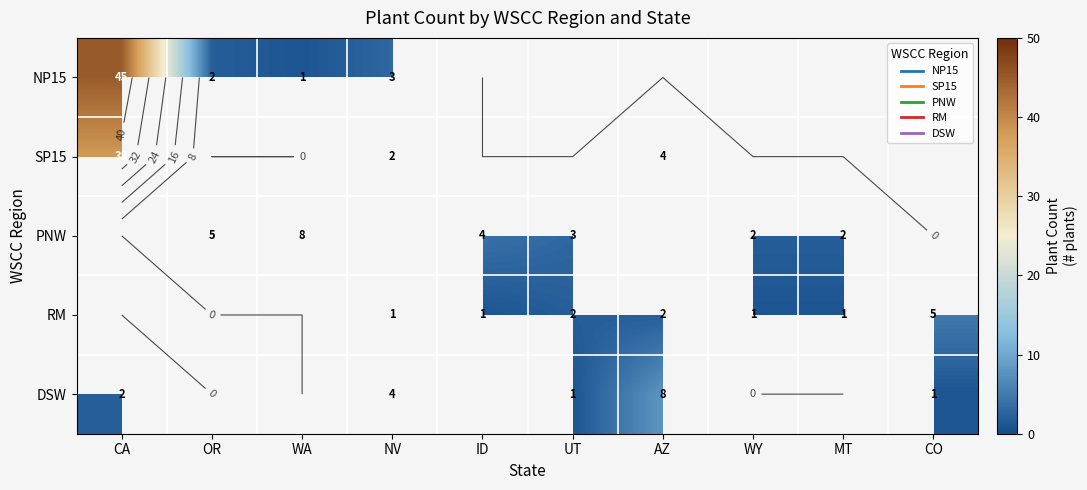

What is the approximate value of SP15 at NV?

2.0